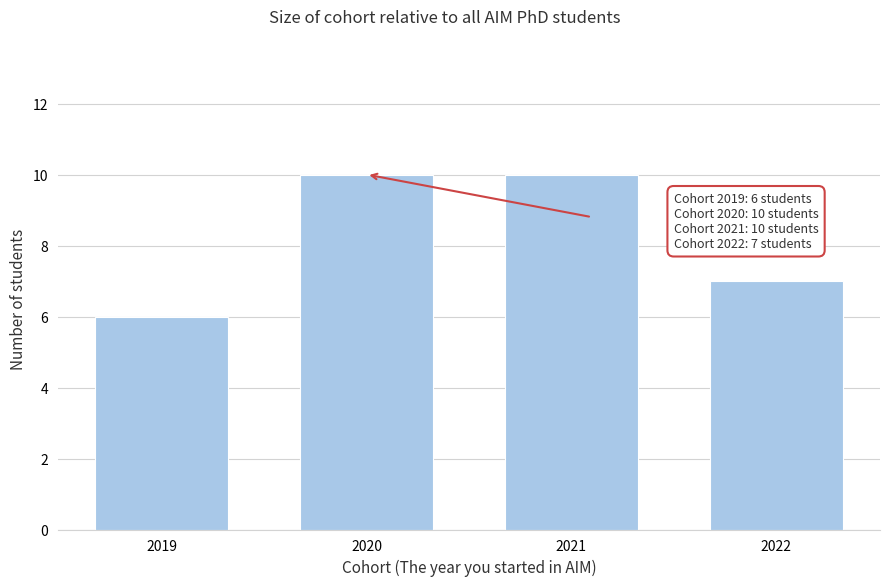

Reading left to right, extract all data points from this chart.

2019=6	2020=10	2021=10	2022=7